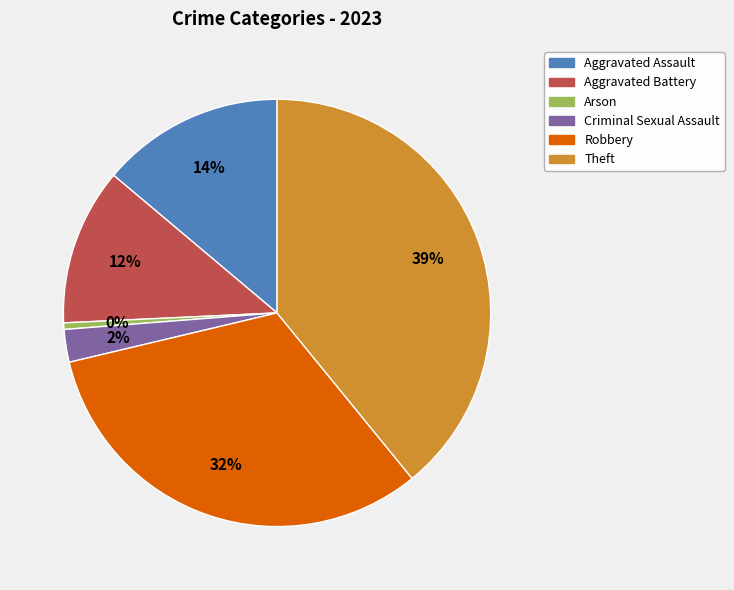

To the nearest percent, what is the difference between the largest and smallest slice percentages?

39%